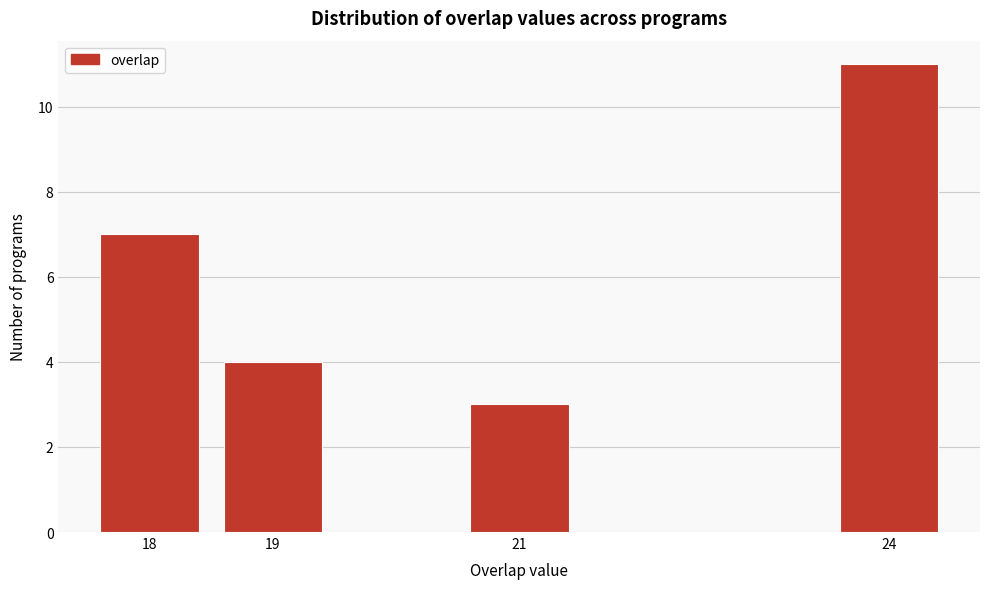

Reading left to right, transcribe all the data shown in this chart.

7	4	3	11